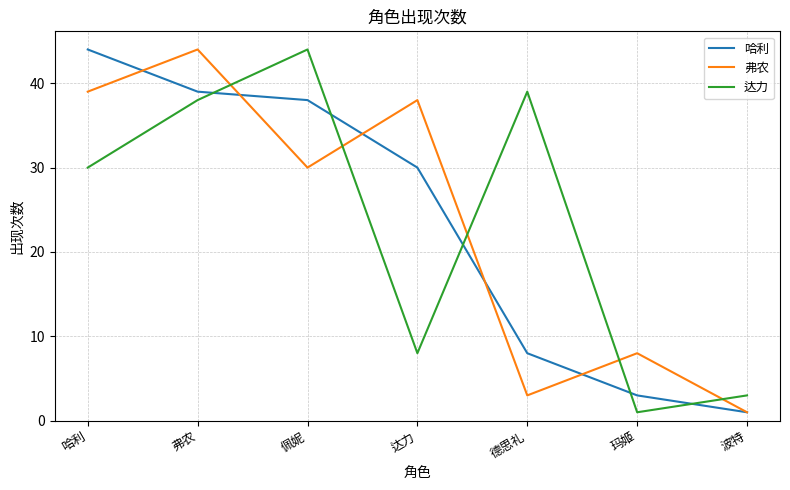

What is the total value across all series at 玛姬?

12